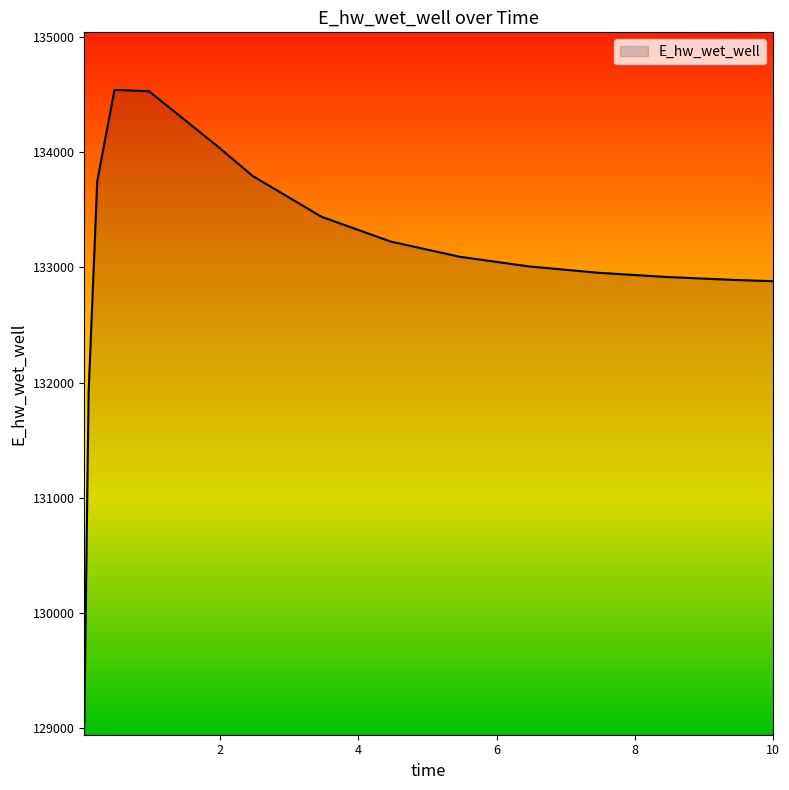

What is the minimum value shown in the chart?

129038.9